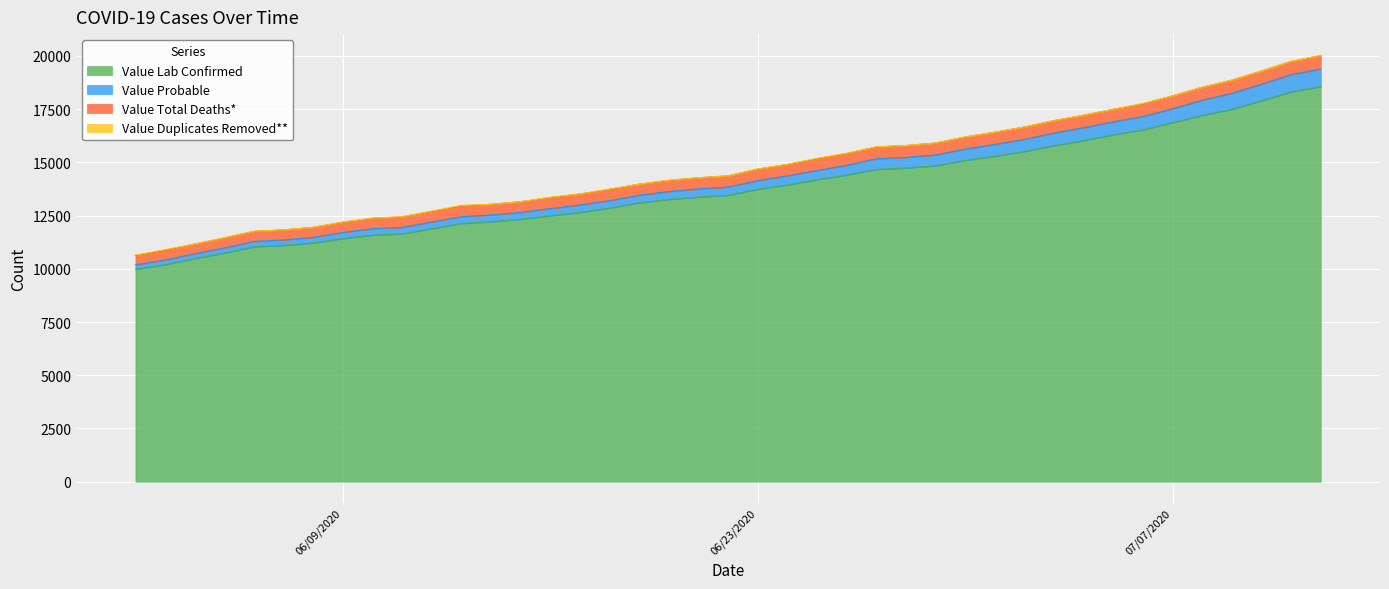

What is the lowest value of the Value Lab Confirmed series?

9970